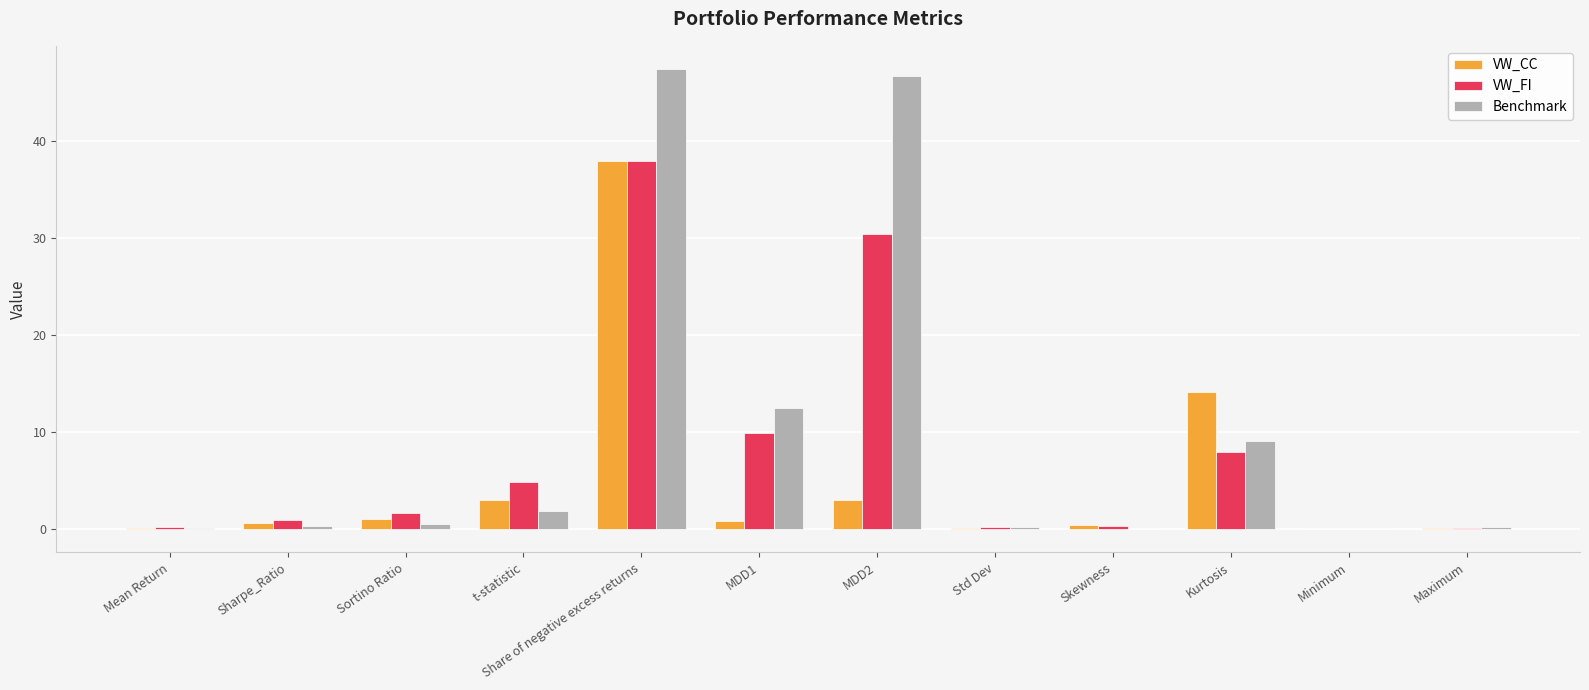

The VW_CC series shows 0.0 at Std Dev. True or false?

True